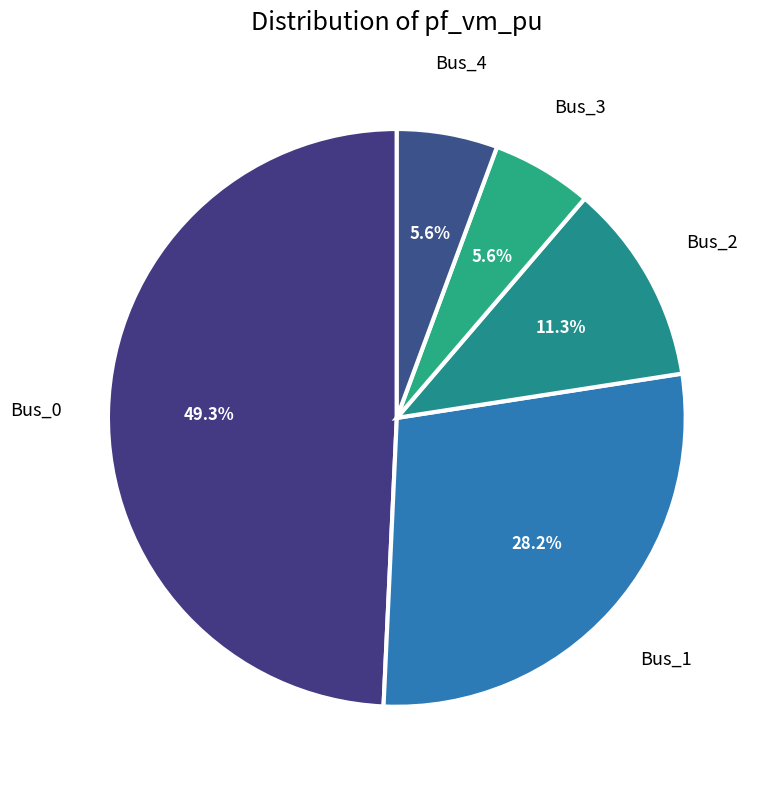

Which category has the biggest portion of the pie?

Bus_0